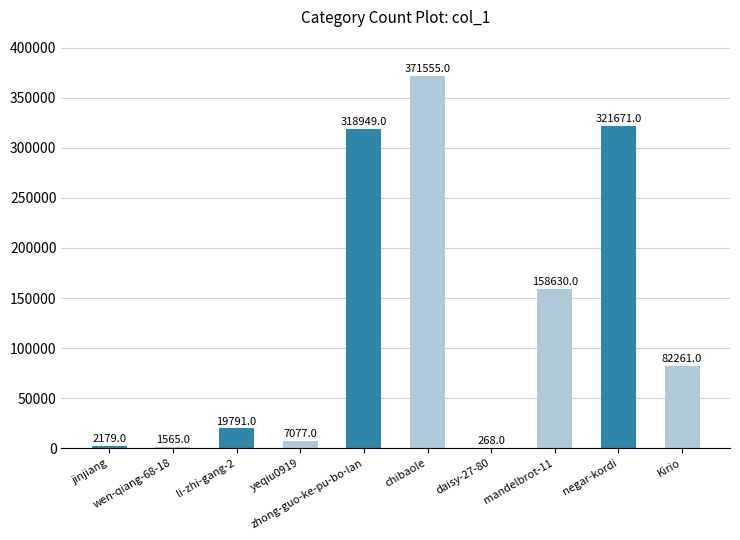

Reading left to right, what are all the values shown in this chart?

2179	1565	19791	7077	318949	371555	268	158630	321671	82261